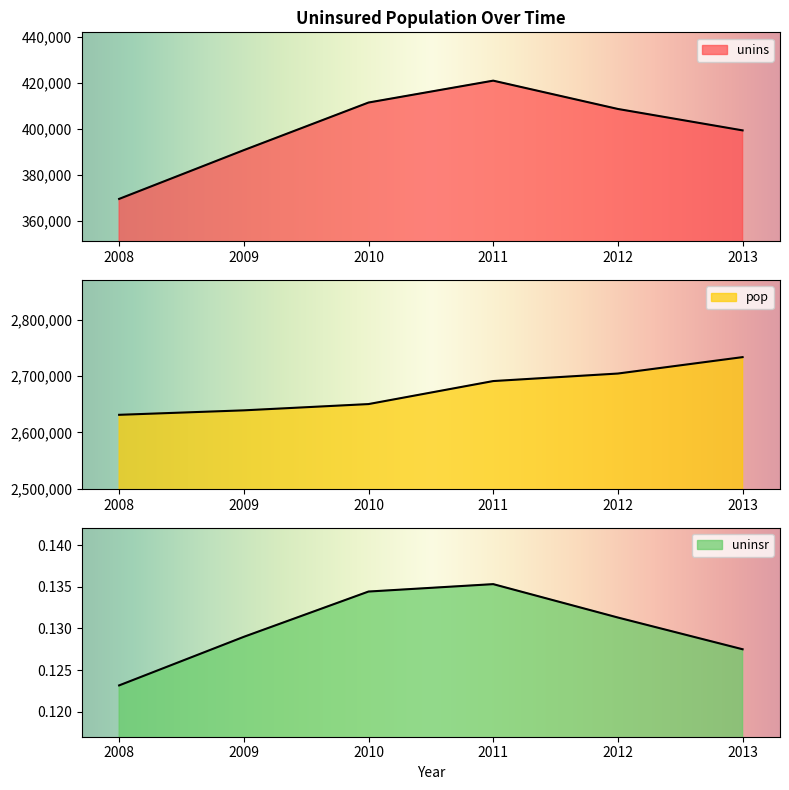

How many data points in unins are less than 408762?

3